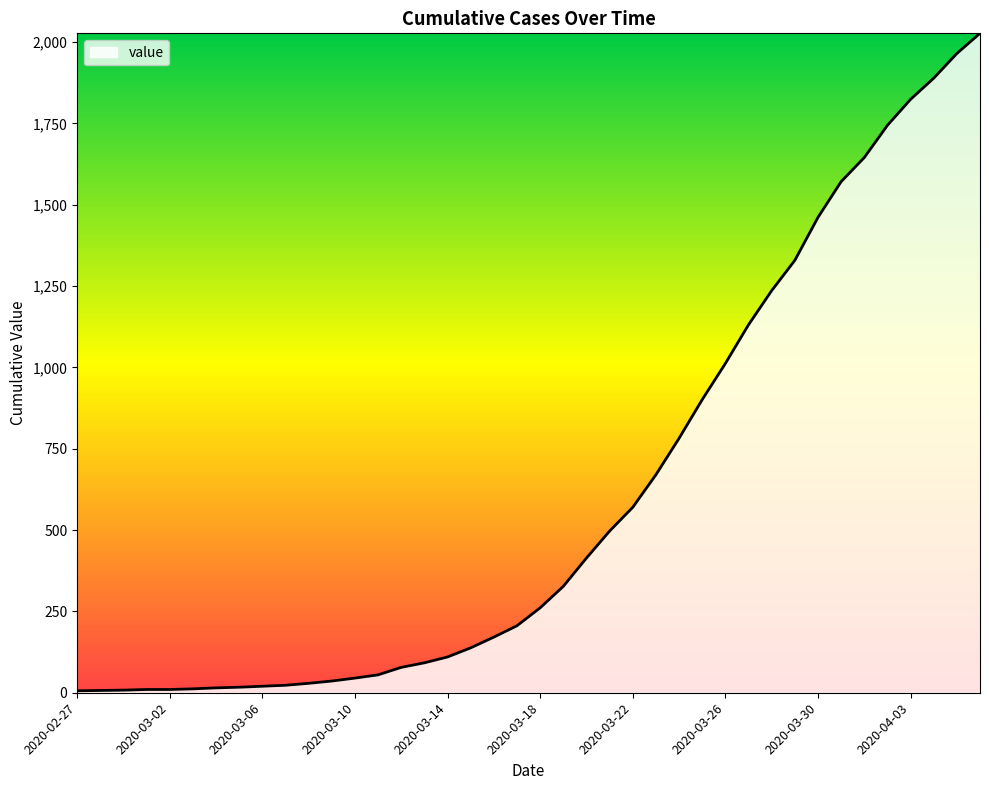

What is the greatest value displayed?

2027